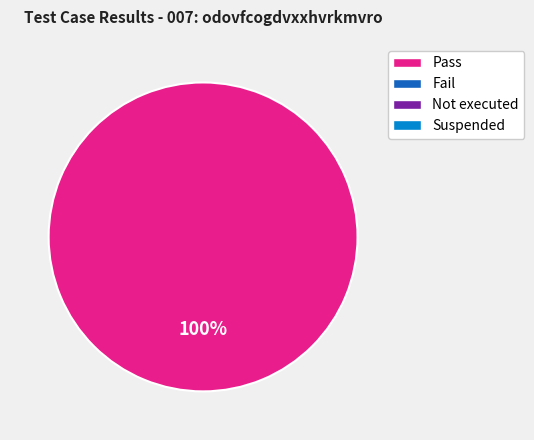

Is there any slice that represents more than half of the pie?

Yes